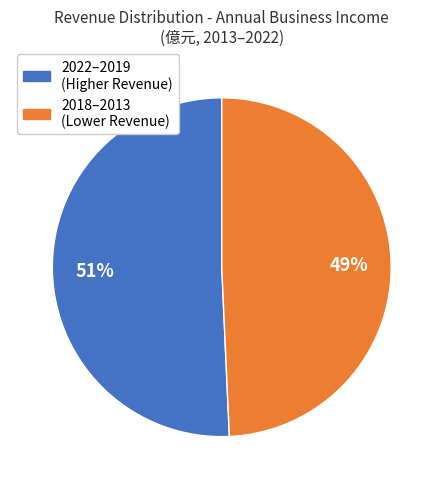

The 2018–2013 (Lower Revenue) slice represents 55% of the pie. True or false?

False